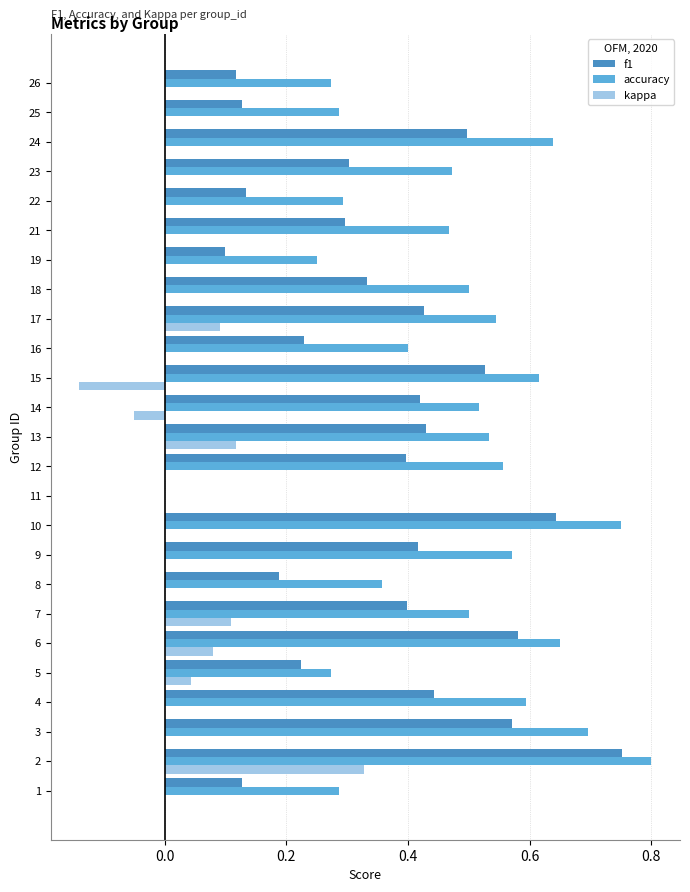

Which series has the largest total across all categories?

accuracy